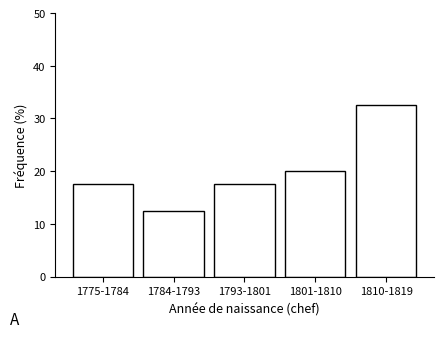

Reading left to right, what are all the values shown in this chart?

1775-1784=17.5	1784-1793=12.5	1793-1801=17.5	1801-1810=20.0	1810-1819=32.5